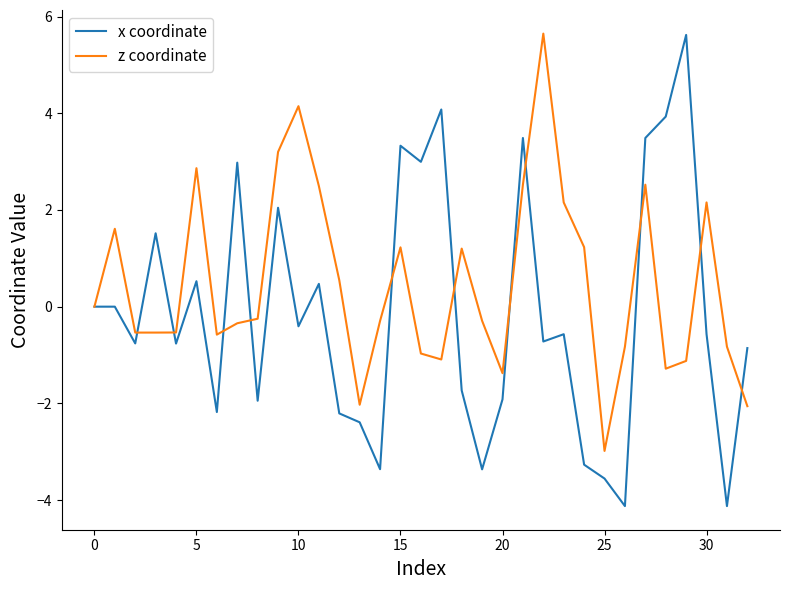

Which series has the largest range (max minus min)?

x coordinate